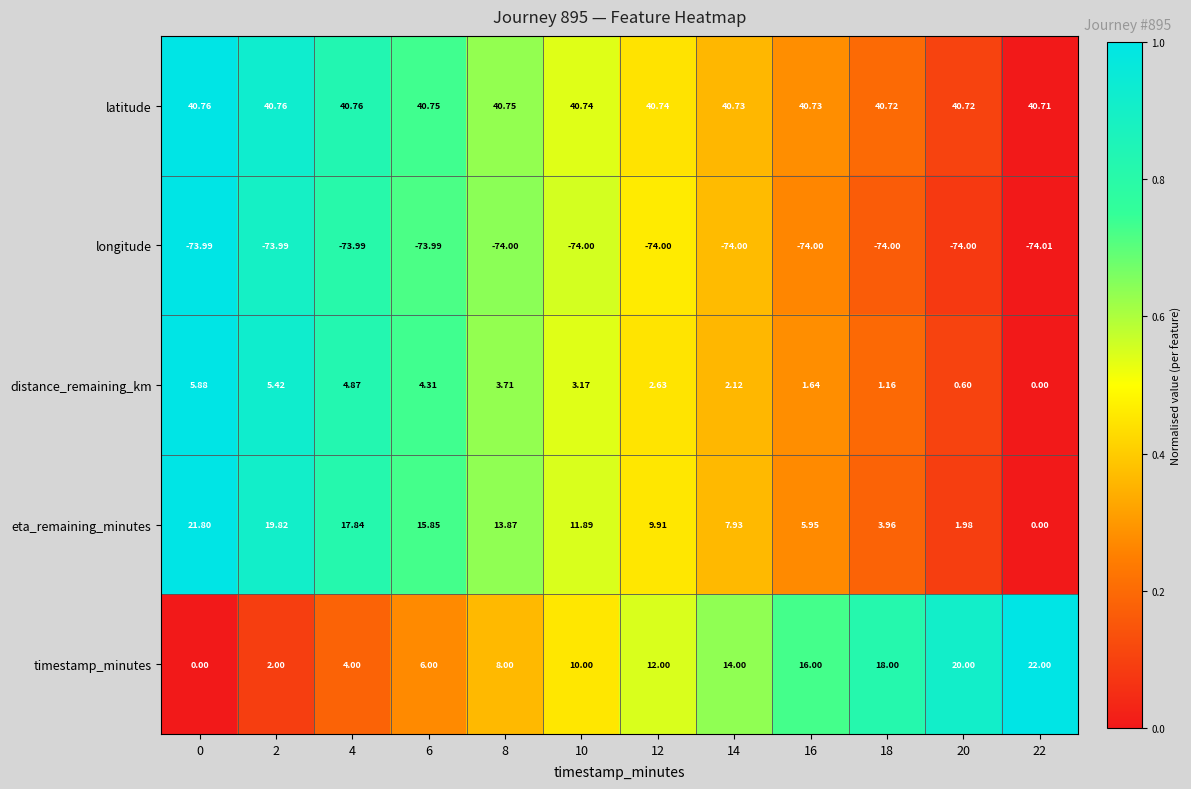

What is the spread (max minus min) of values at 16?

114.7